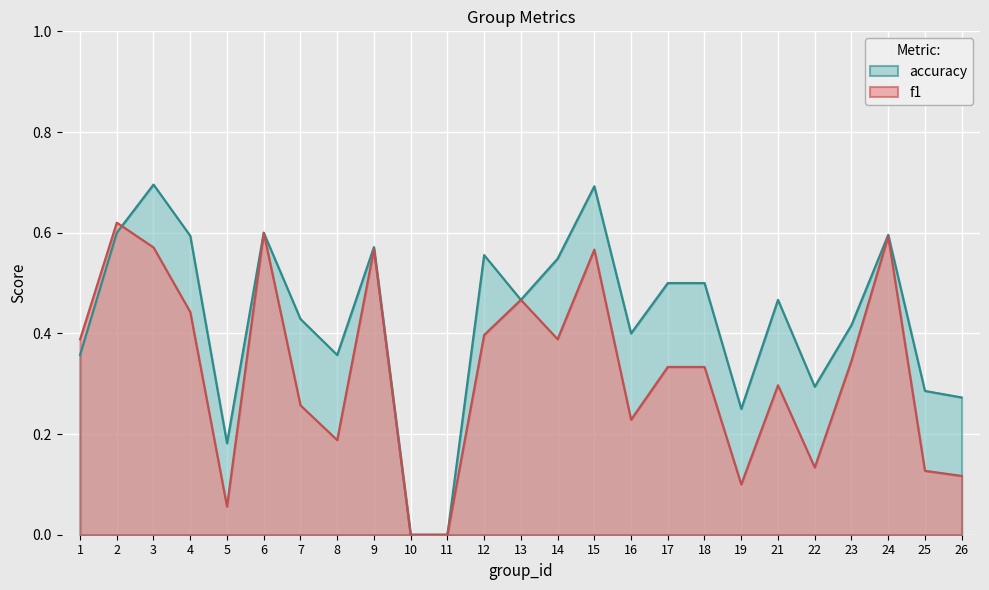

Which has a higher value, 26 or 21?

21